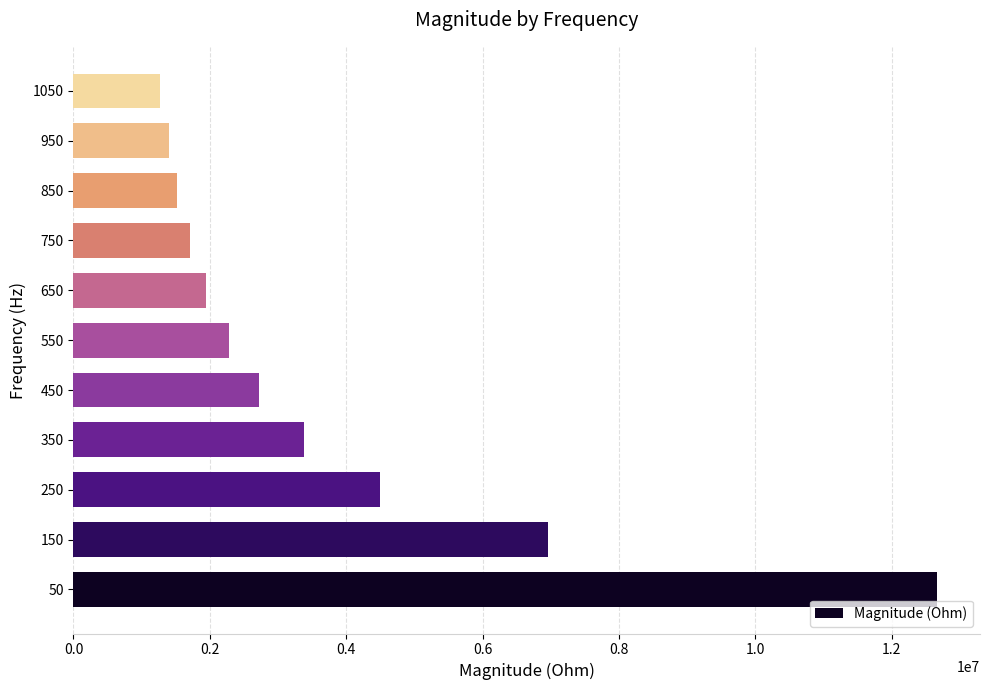

What is the difference between the second highest and second lowest values?

5572316.2